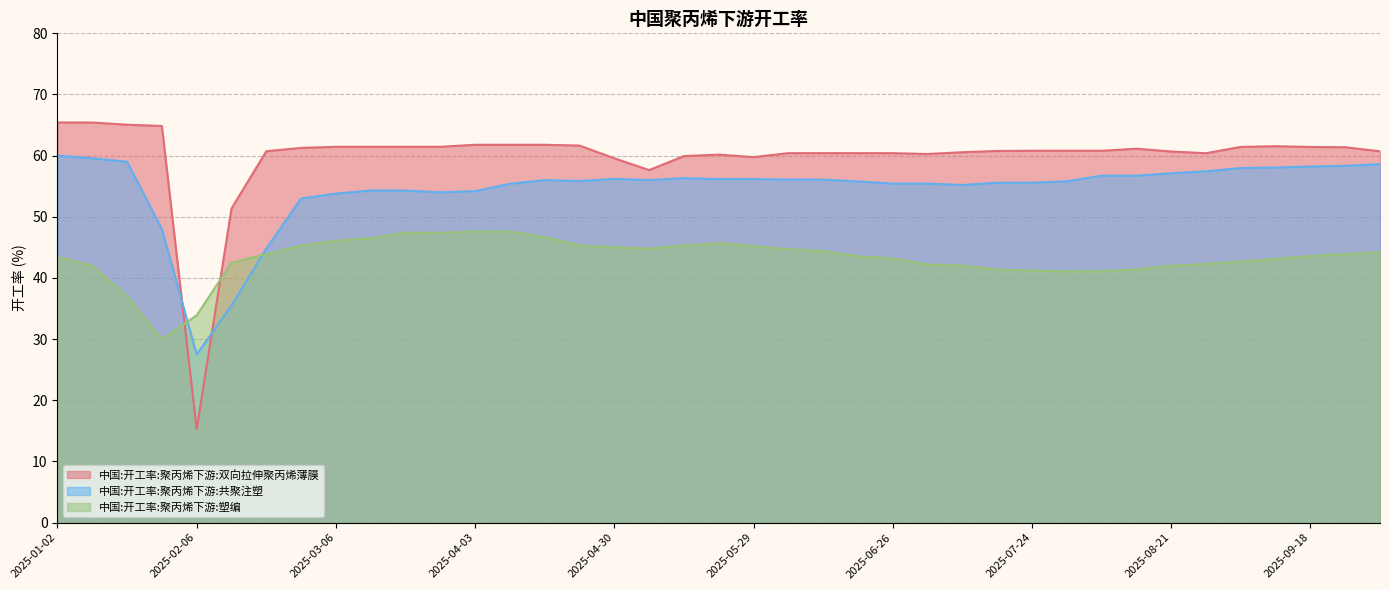

At which category does the chart reach its minimum across all series?

2025-02-06